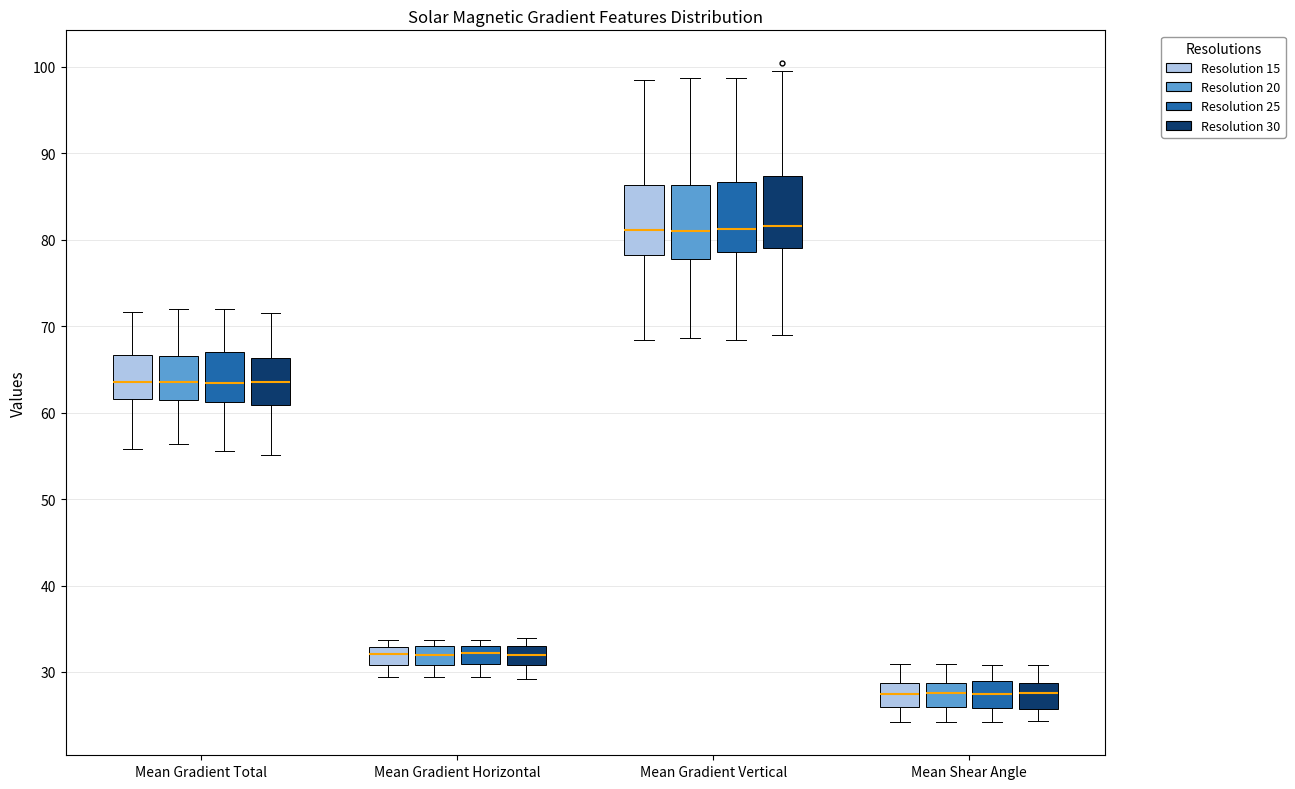

Where does the lower whisker of the box for Mean Gradient Total (Resolution 20) end on the y-axis? The values are not printed on the chart, so give them approximately, as read against the axis.

56